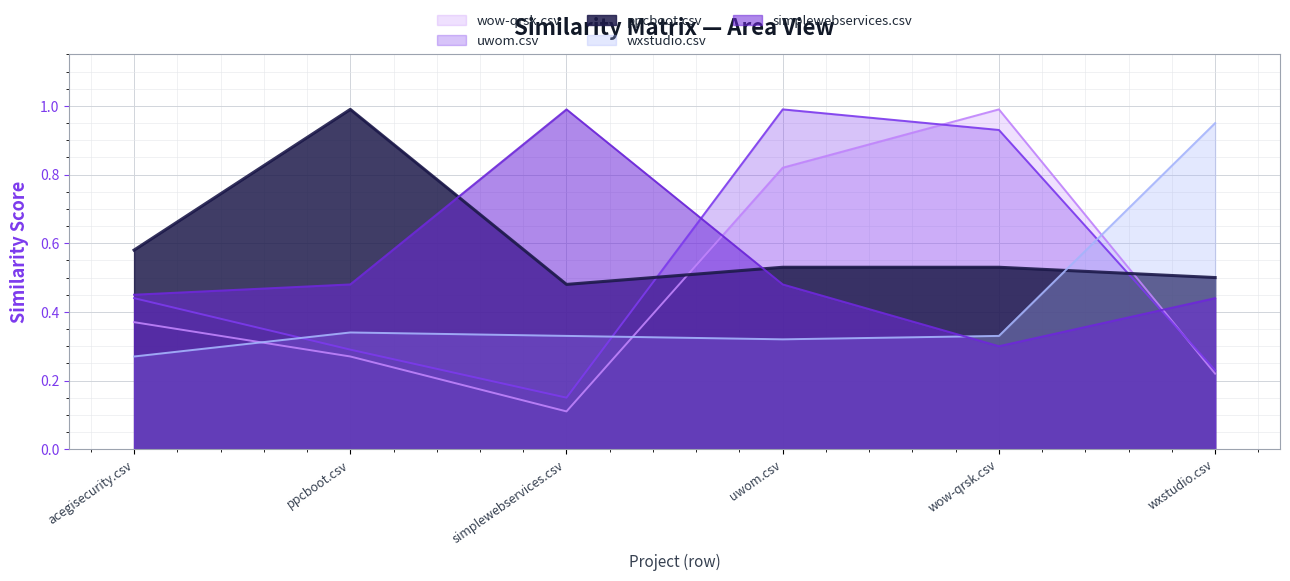

Between which two adjacent categories do wxstudio.csv and simplewebservices.csv first intersect?

uwom.csv and wow-qrsk.csv